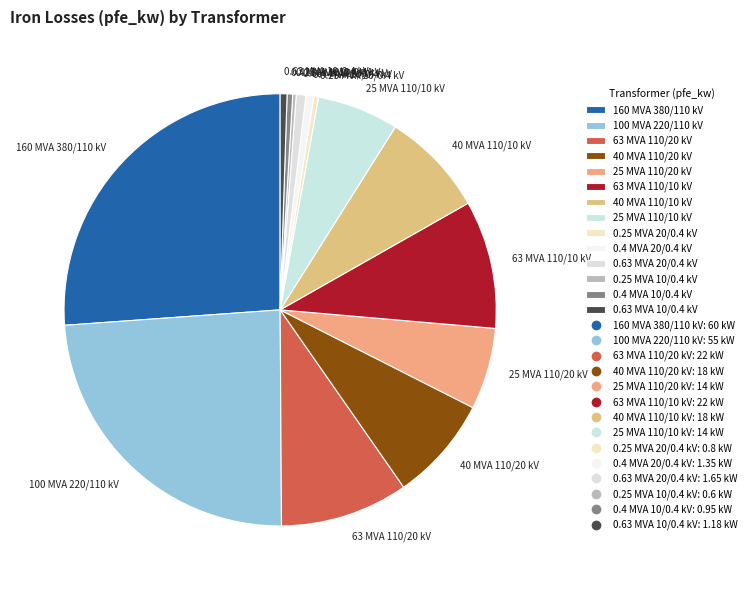

Does 160 MVA 380/110 kV represent more than half of the total?

No